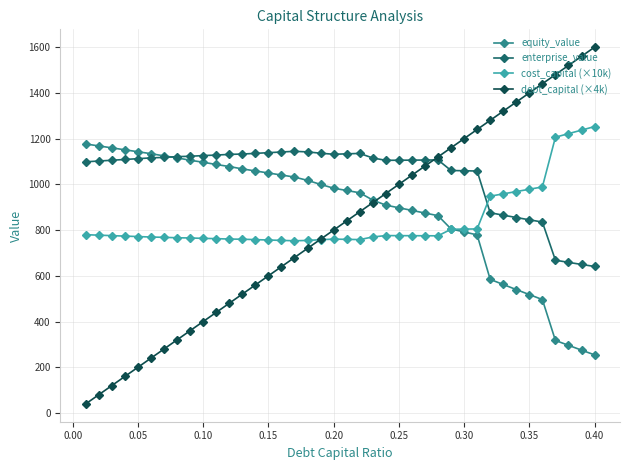

Which series has the largest range (max minus min)?

debt_capital (×4k)